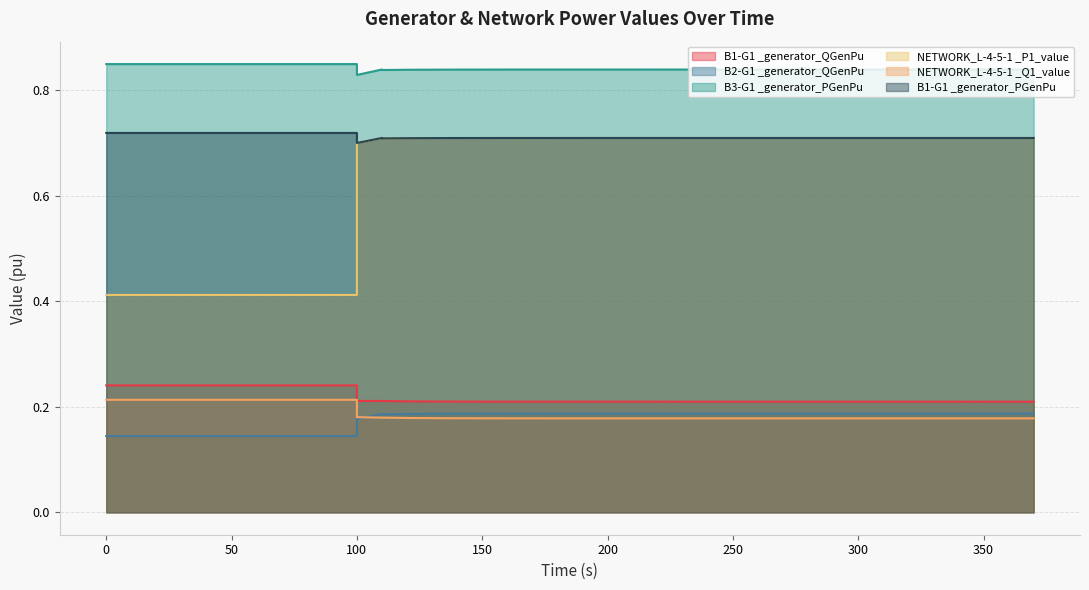

True or false: B1-G1 _generator_QGenPu has more than 2 interior local peaks.

False